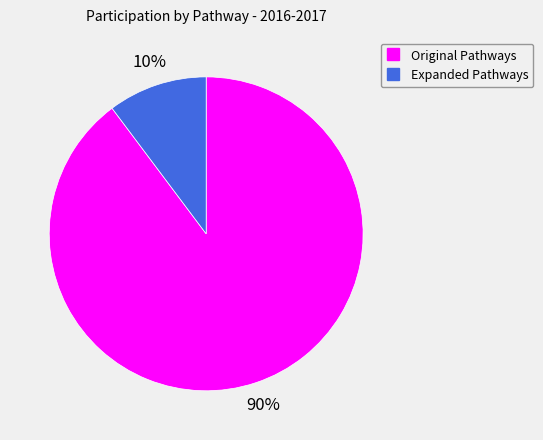

Which slice represents more than half of the pie?

Original Pathways